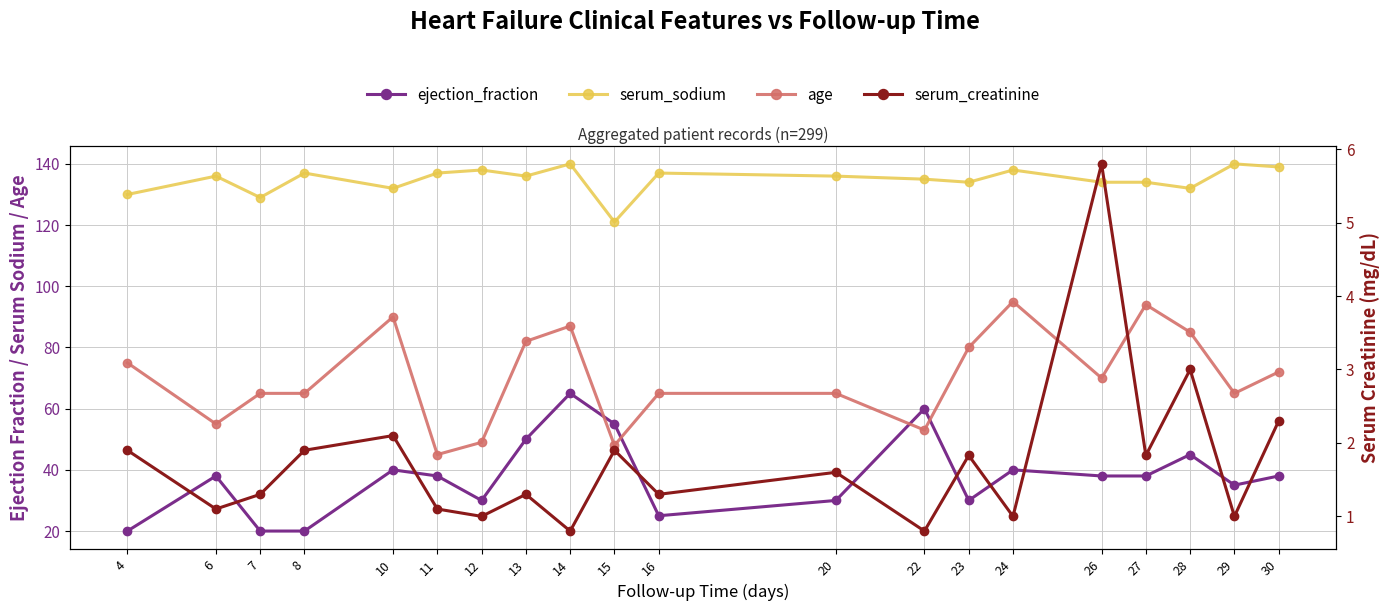

At which label does ejection_fraction reach its minimum?

4